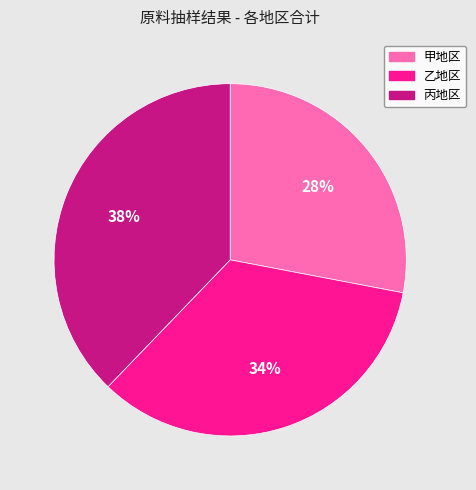

How many slices are in this pie chart?

3